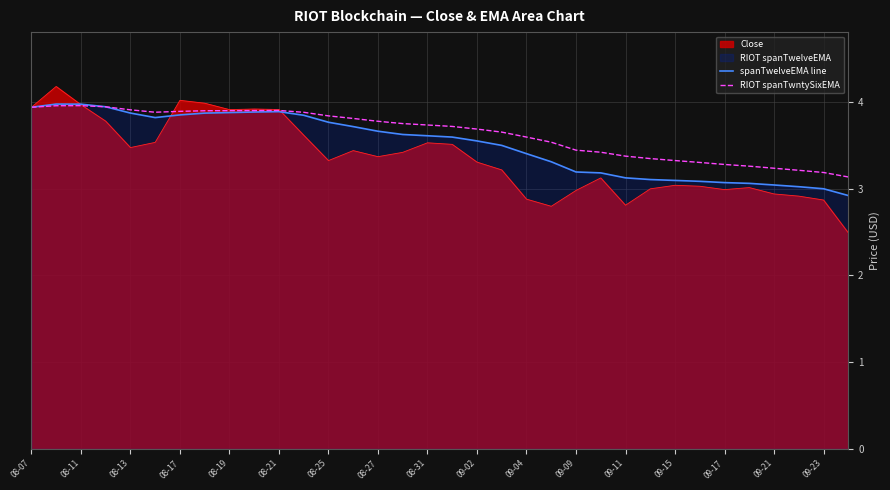

What is the total value across all series at 08-17?

11.8